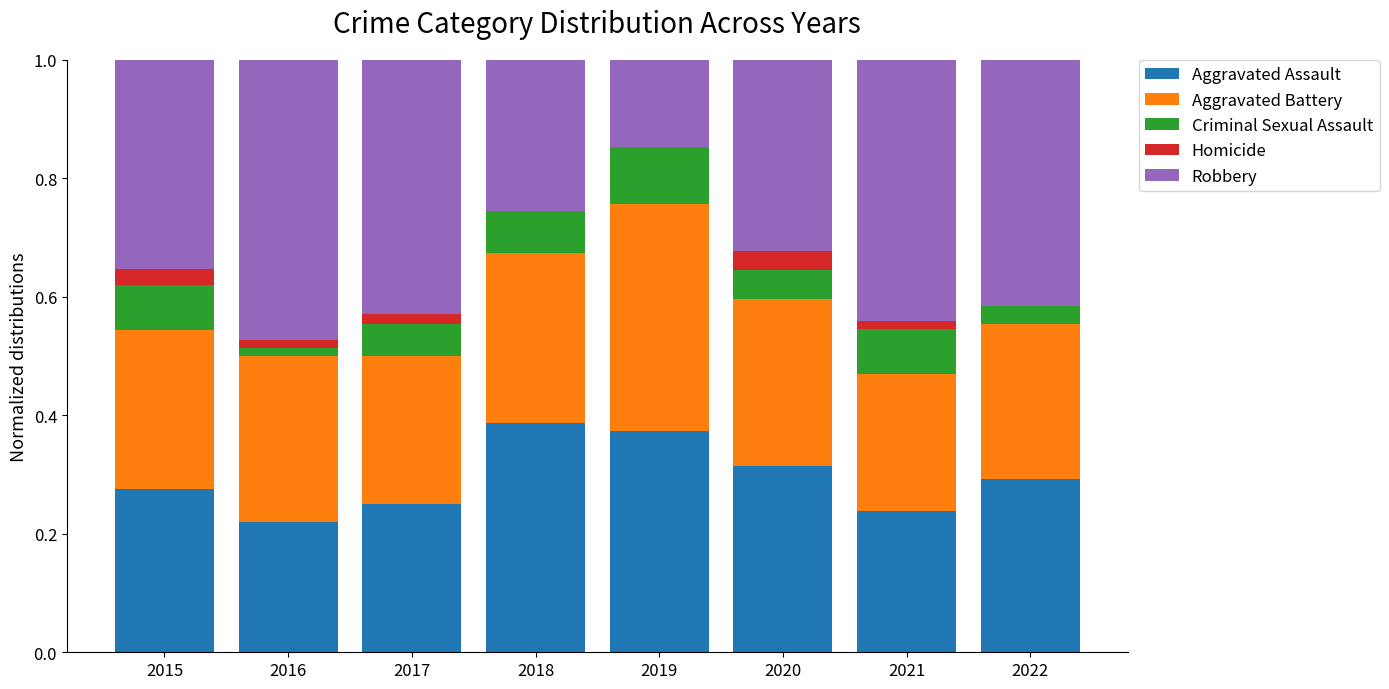

The value of Aggravated Assault at 2022 is 0.3. True or false?

True